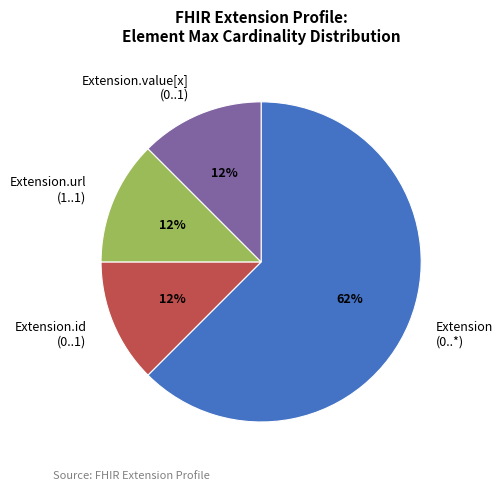

What is the majority slice?

Extension (0..*)